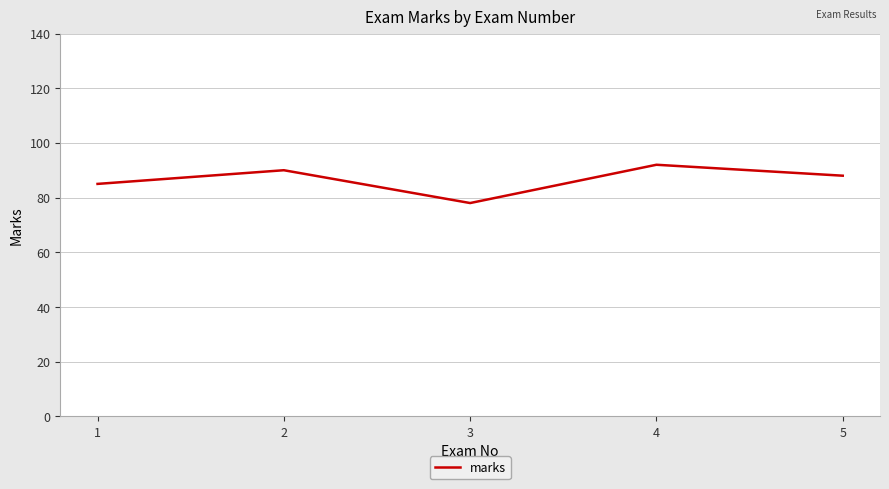

Reading right to left, transcribe all the data shown in this chart.

5=88	4=92	3=78	2=90	1=85